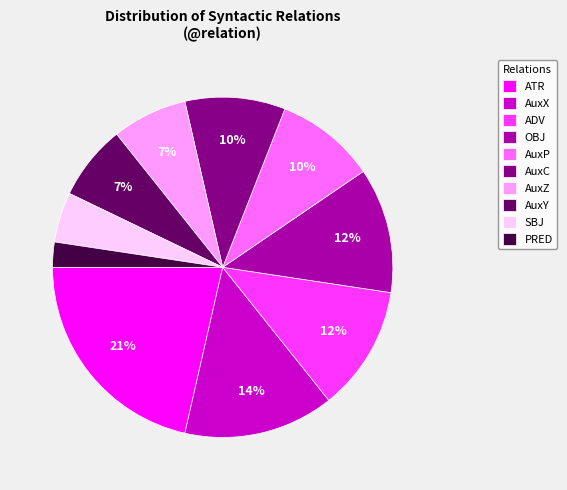

What is the largest slice in the pie chart?

ATR